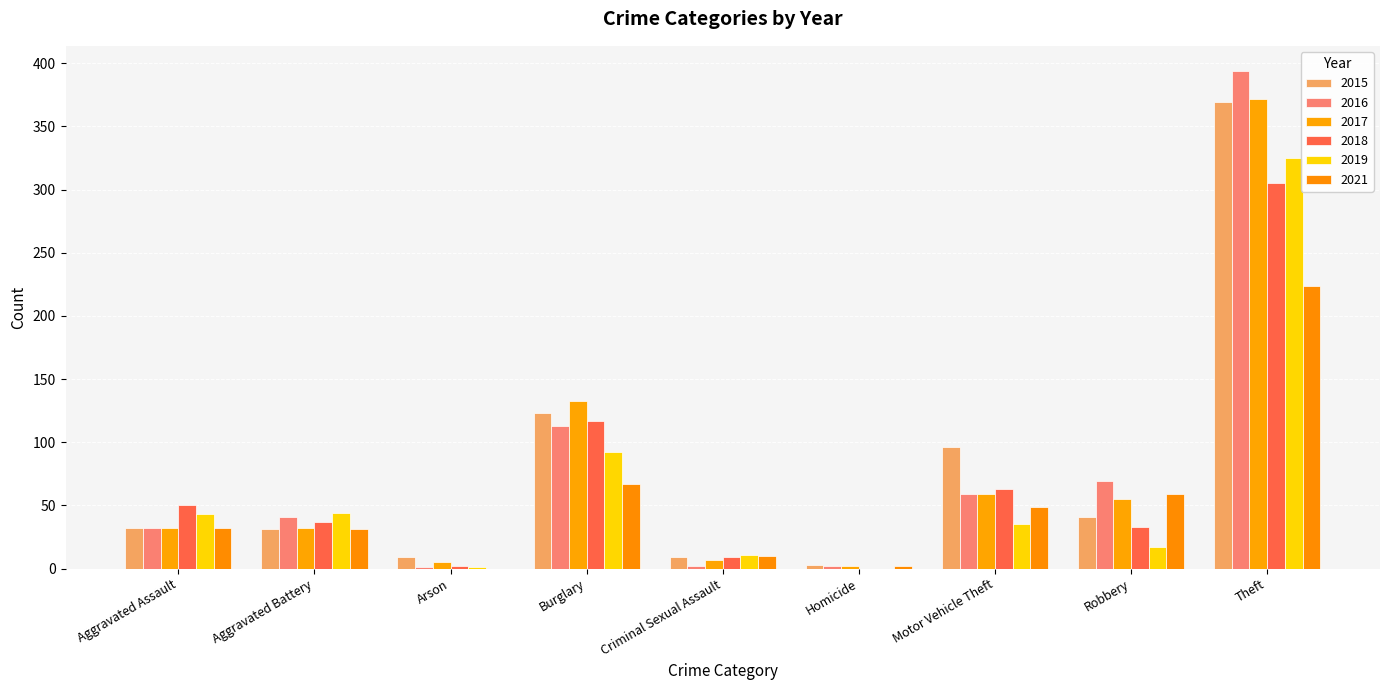

What is the difference between the maximum and minimum values in the 2018 series?

305